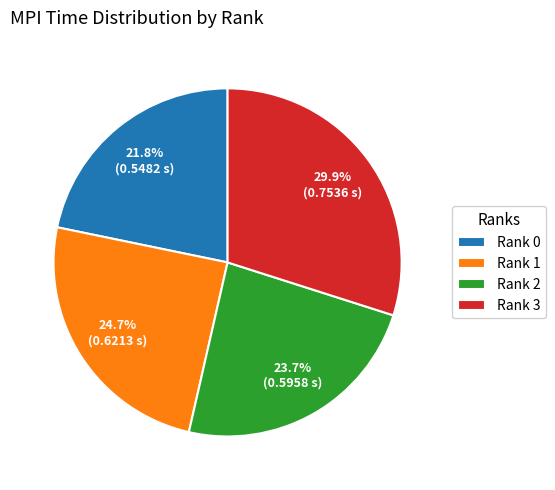

What is the largest slice in the pie chart?

Rank 3